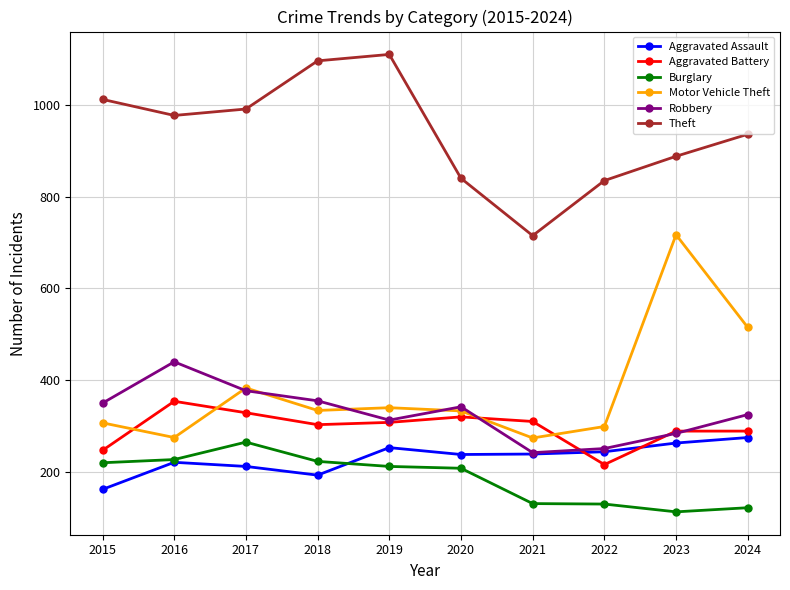

True or false: Aggravated Battery and Motor Vehicle Theft cross at least once.

True